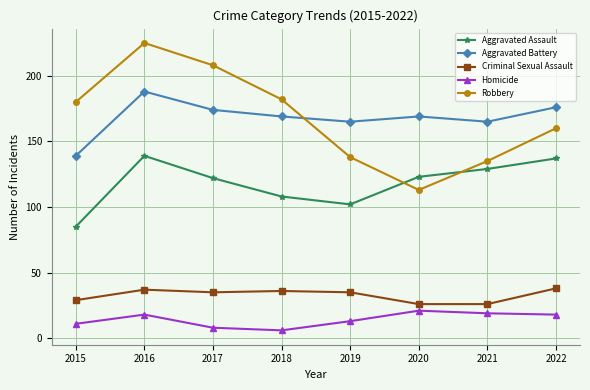

What is the sum of the Robbery values at 2020 and 2015?

293